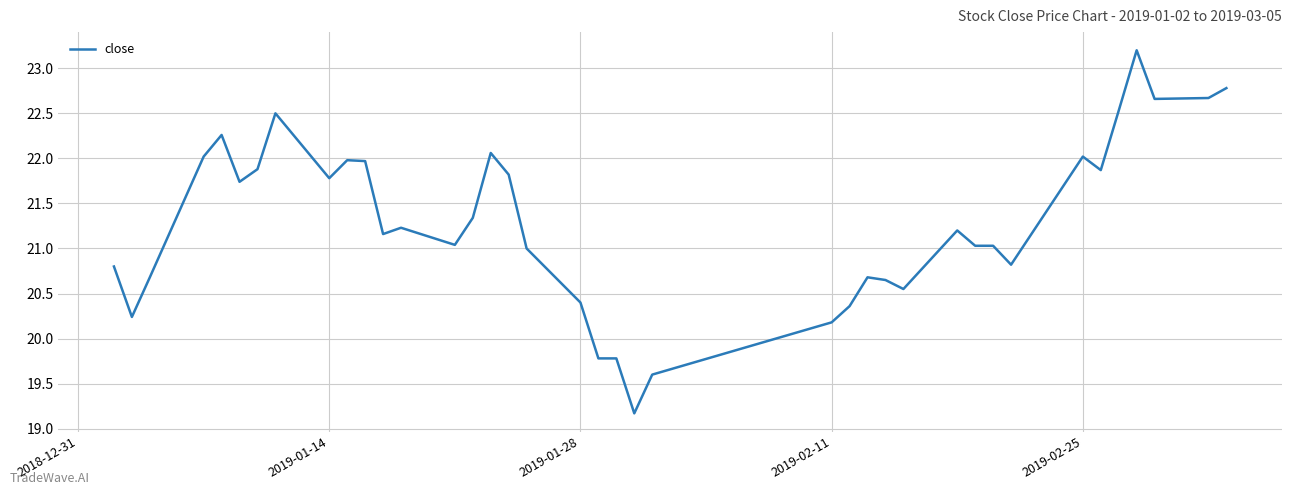

What is the difference between the second highest and minimum values?

3.6